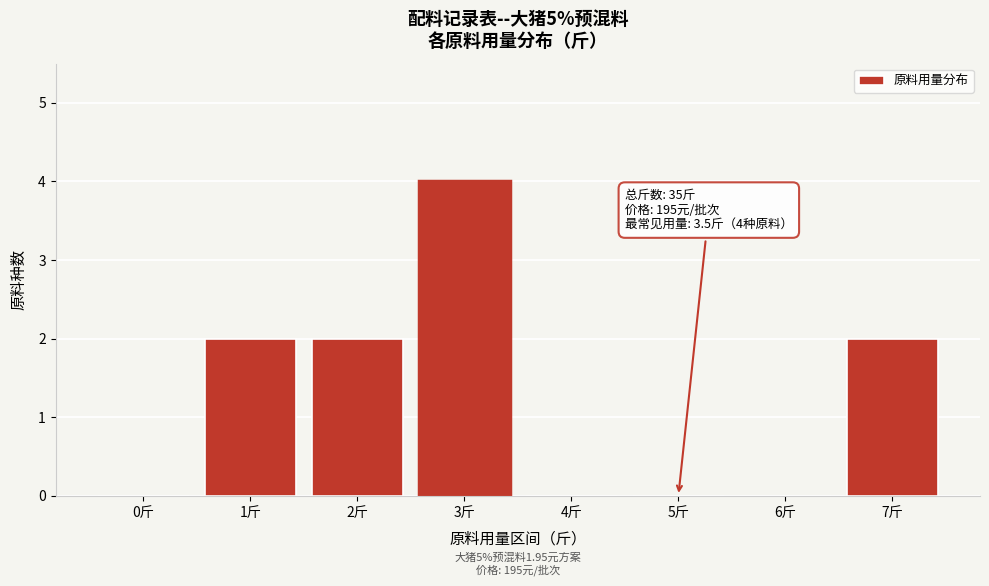

Reading right to left, list all the values displayed in this chart.

7斤=2	6斤=0	5斤=0	4斤=0	3斤=4	2斤=2	1斤=2	0斤=0